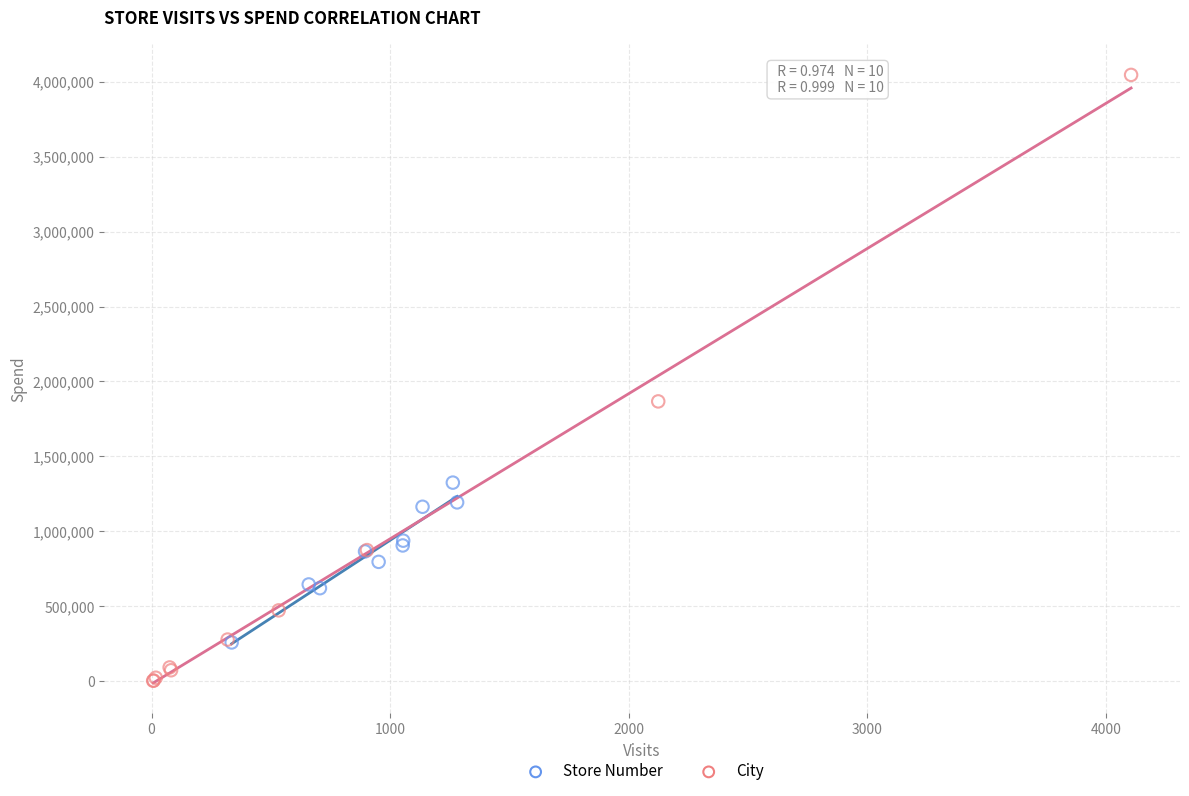

Which series contains the lowest Y value?

City